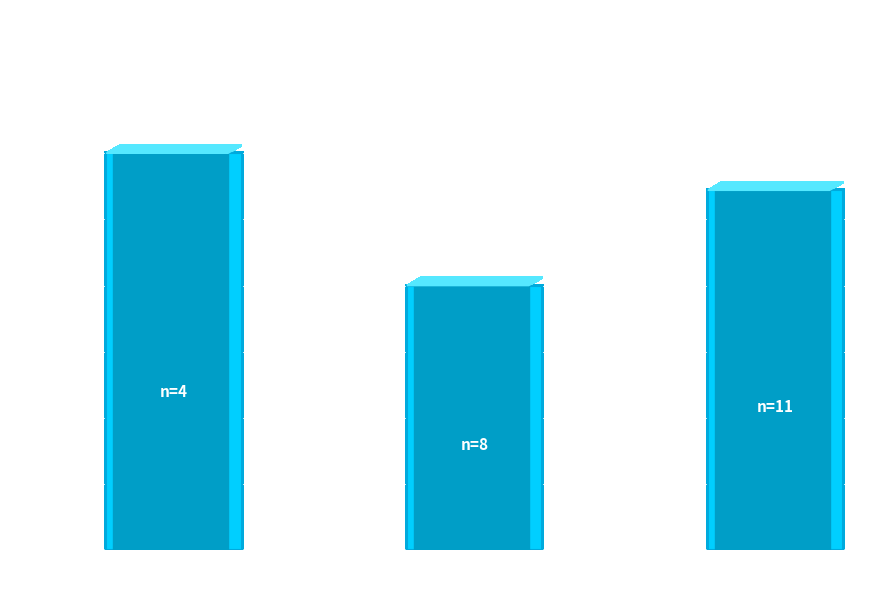

What is the label of the 3rd bar from the left?

PMA